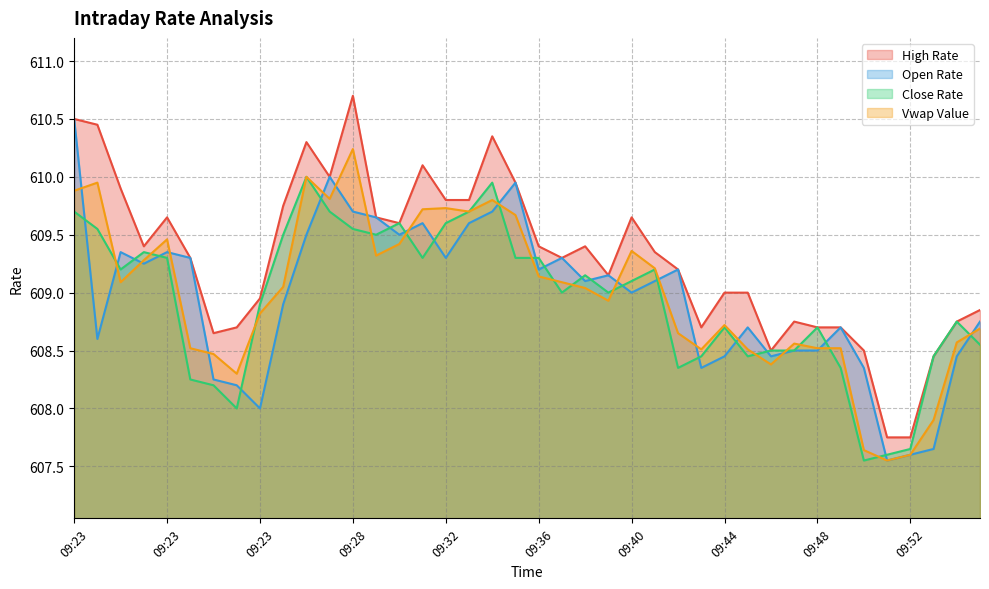

The value of High Rate at 09:45 is 609.0. True or false?

True